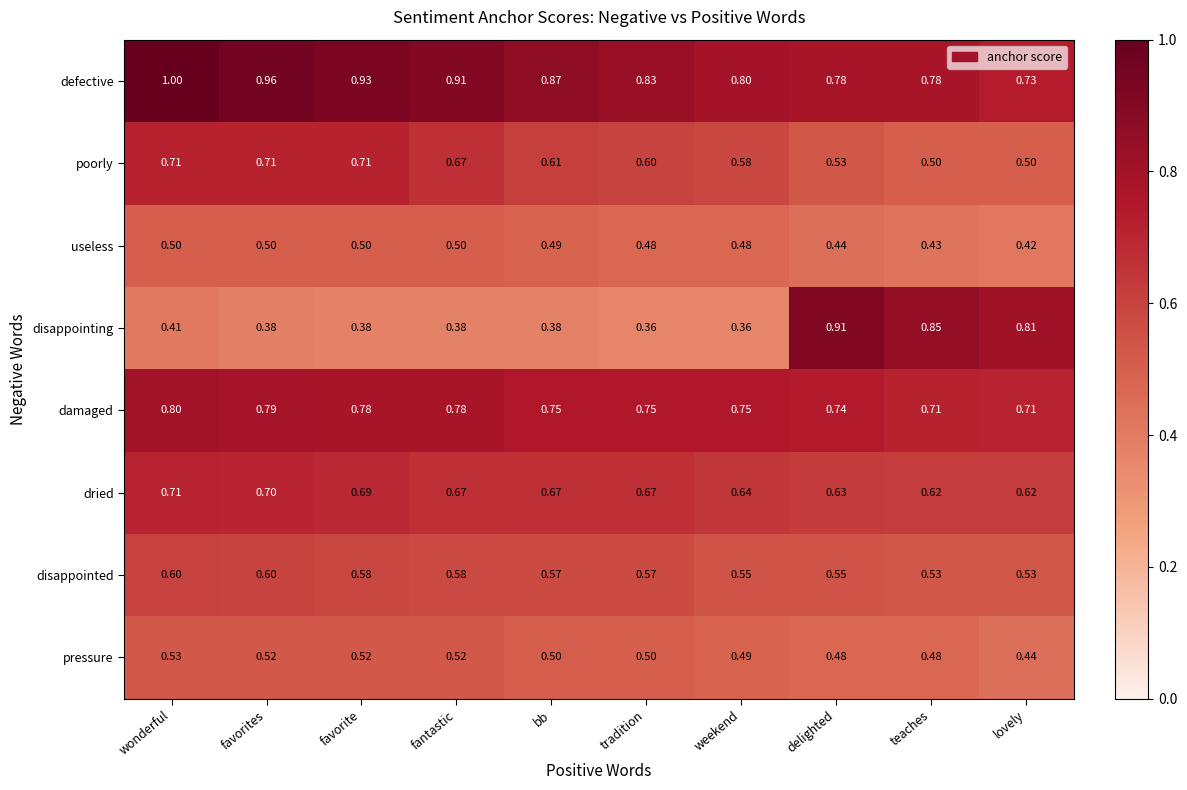

What is the total value across all series at favorites?

5.2